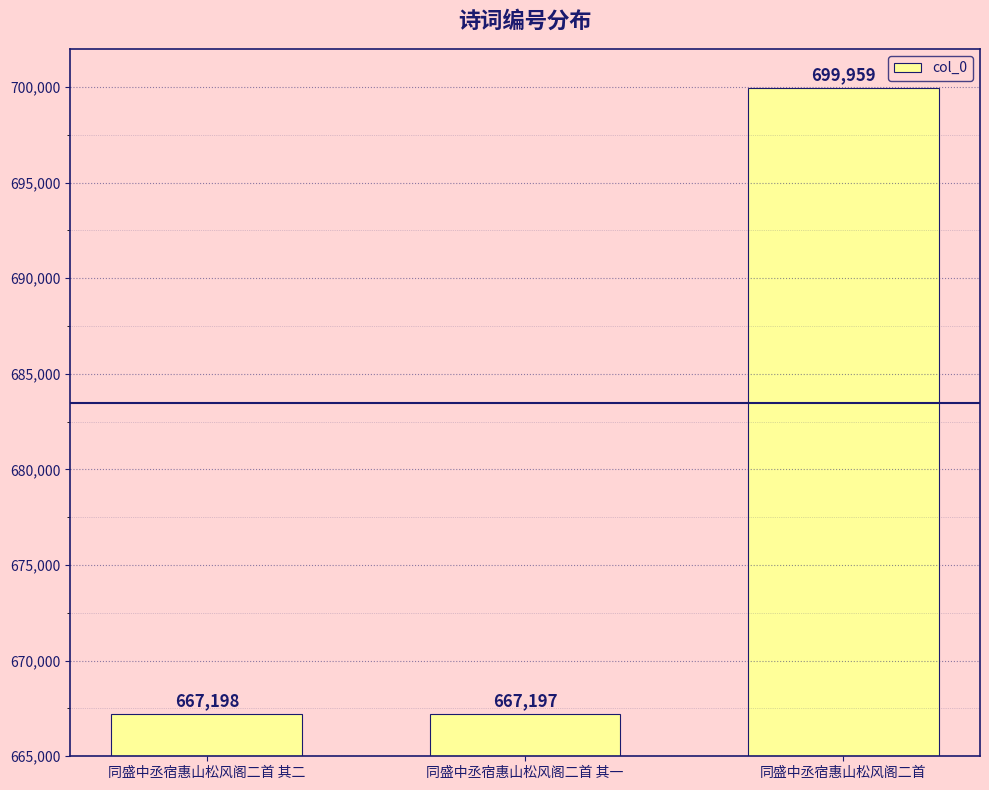

At which label is the value closest to 683578?

同盛中丞宿惠山松风阁二首 其二